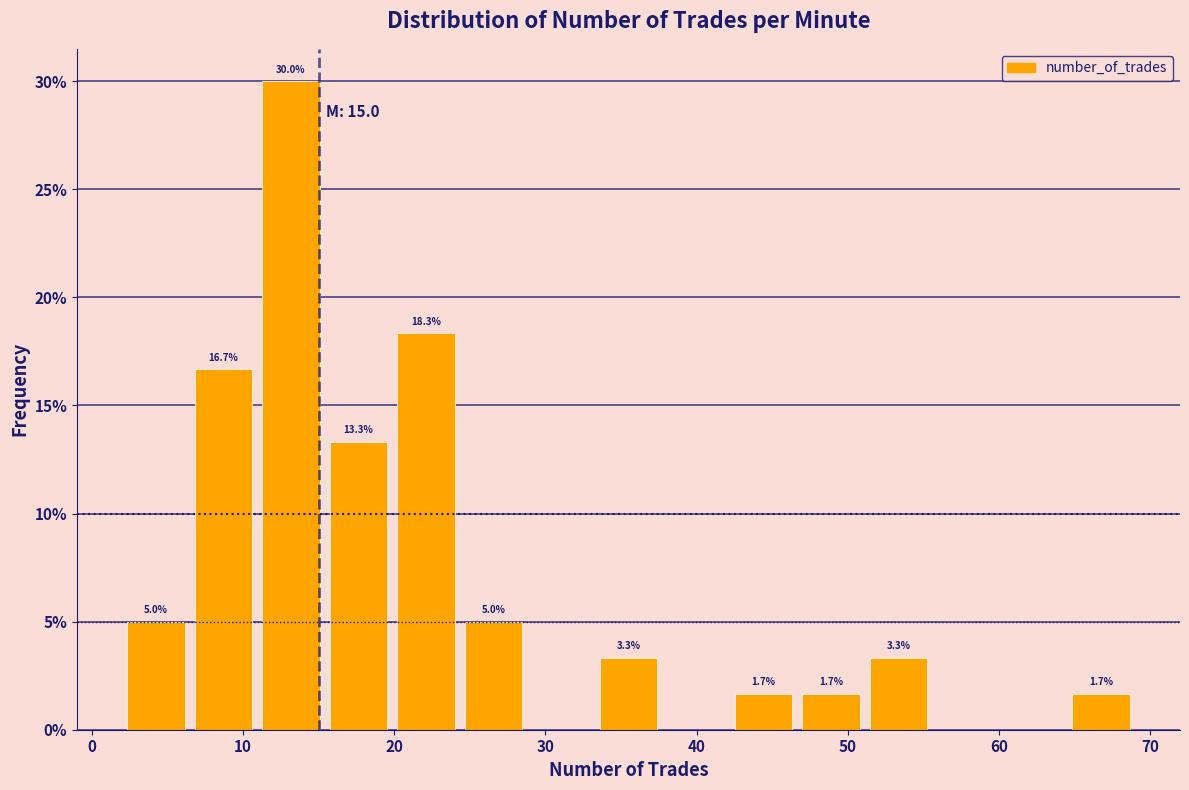

Over which range of the x-axis is the bar tallest?

11 to 15